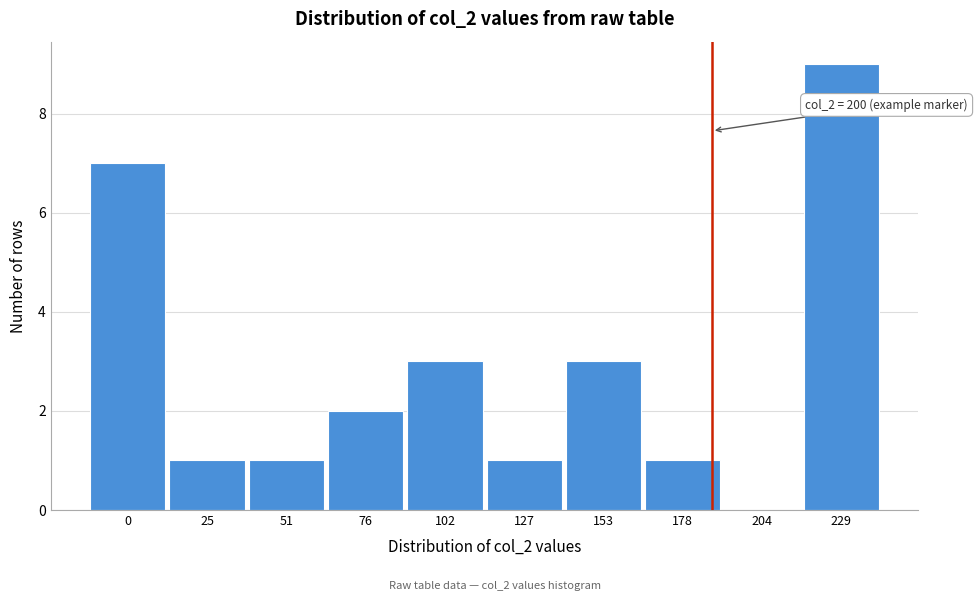

Reading left to right, extract all data points from this chart.

0=7	25=1	51=1	76=2	102=3	127=1	153=3	178=1	204=0	229=9